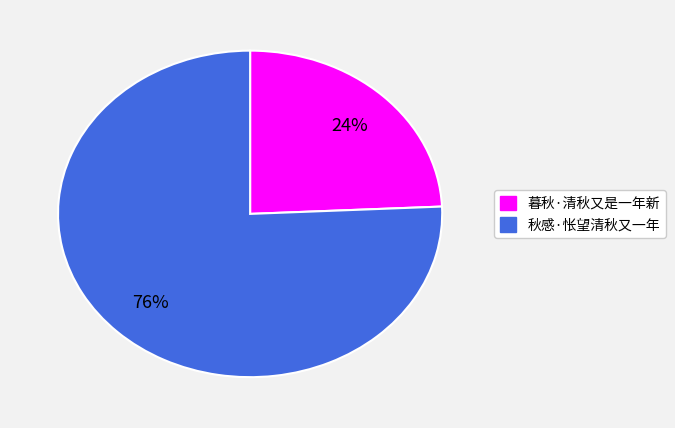

Approximately how many times larger is the value at 暮秋·清秋又是一年新 compared to 秋感·怅望清秋又一年?

0.3